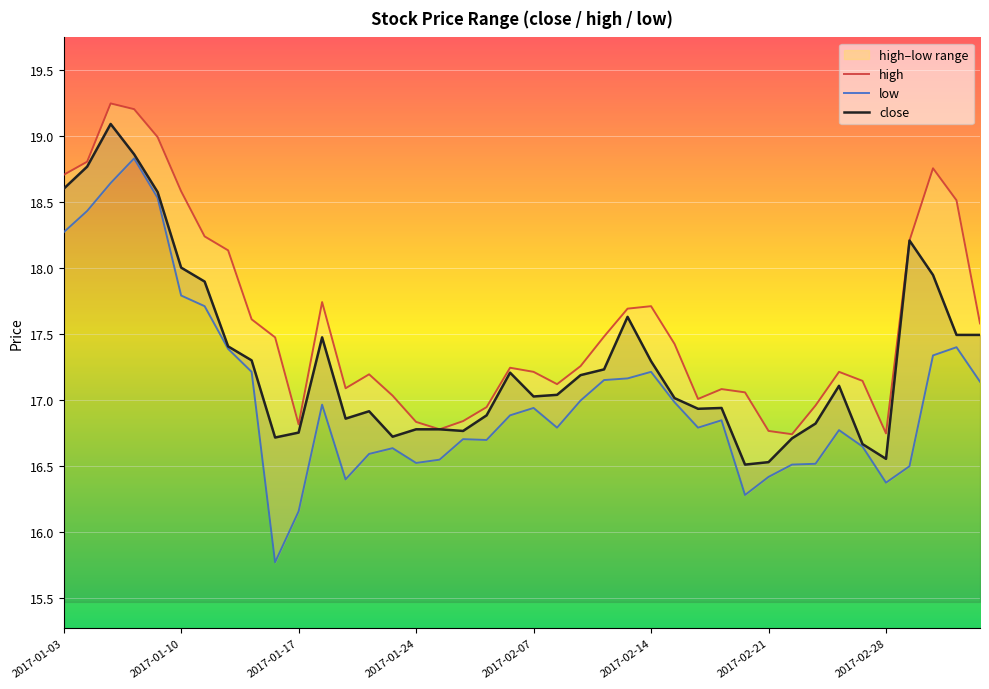

What is the minimum value for close?

16.5